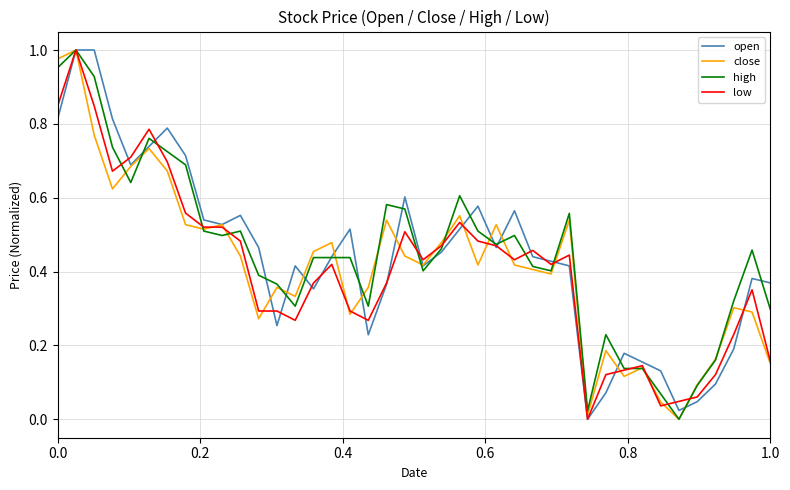

Reading left to right, extract all data points from this chart.

open: 0.8	1.0	1.0	0.8	0.7	0.7	0.8	0.7	0.5	0.5	0.6	0.5	0.3	0.4	0.4	0.4	0.5	0.2	0.4	0.6	0.4	0.5	0.5	0.6	0.5	0.6	0.4	0.4	0.4	0.0	0.1	0.2	0.2	0.1	0.0	0.0	0.1	0.2	0.4	0.4
close: 1.0	1.0	0.8	0.6	0.7	0.7	0.7	0.5	0.5	0.5	0.4	0.3	0.4	0.3	0.5	0.5	0.3	0.4	0.5	0.4	0.4	0.5	0.6	0.4	0.5	0.4	0.4	0.4	0.5	0.0	0.2	0.1	0.1	0.0	0.0	0.1	0.2	0.3	0.3	0.2
high: 1.0	1.0	0.9	0.7	0.6	0.8	0.7	0.7	0.5	0.5	0.5	0.4	0.4	0.3	0.4	0.4	0.4	0.3	0.6	0.6	0.4	0.5	0.6	0.5	0.5	0.5	0.4	0.4	0.6	0.0	0.2	0.1	0.1	0.1	0.0	0.1	0.2	0.3	0.5	0.3
low: 0.8	1.0	0.8	0.7	0.7	0.8	0.7	0.6	0.5	0.5	0.5	0.3	0.3	0.3	0.4	0.4	0.3	0.3	0.4	0.5	0.4	0.5	0.5	0.5	0.5	0.4	0.5	0.4	0.4	0.0	0.1	0.1	0.1	0.0	0.0	0.1	0.1	0.2	0.4	0.2